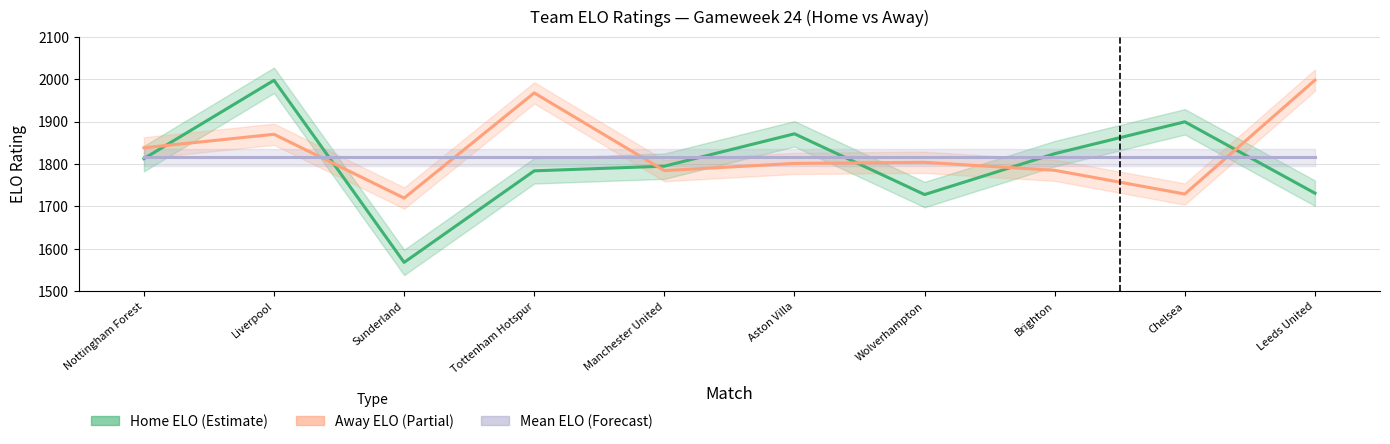

List the labels in order of Away ELO value, smallest first.

Sunderland, Chelsea, Manchester United, Brighton, Aston Villa, Wolverhampton, Nottingham Forest, Liverpool, Tottenham Hotspur, Leeds United